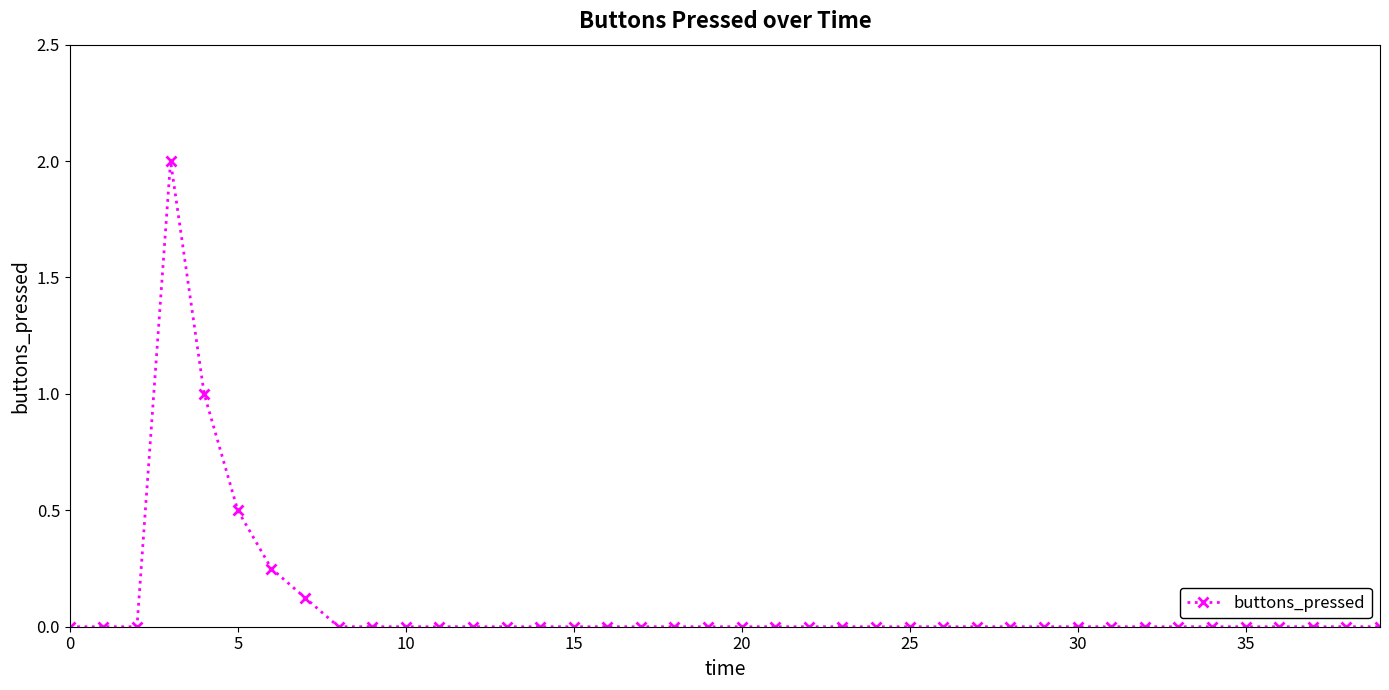

What is the maximum value shown in the chart?

2.0